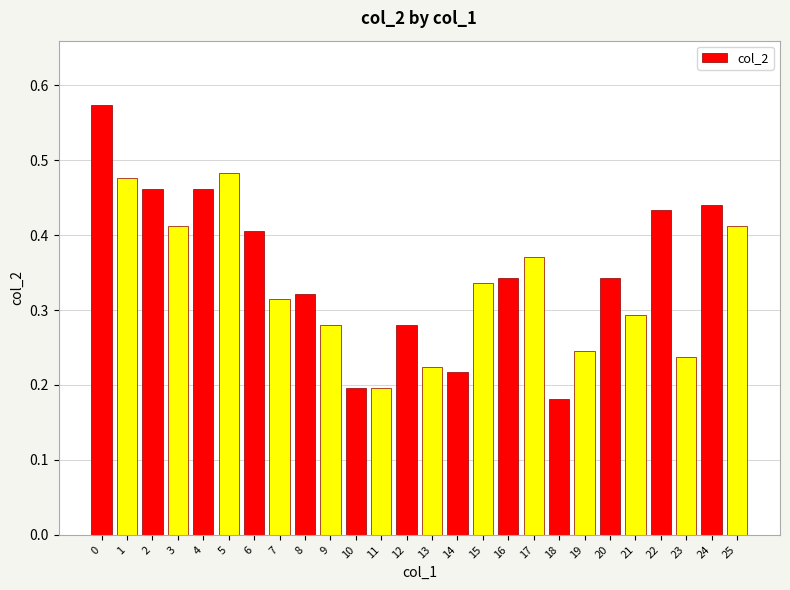

Is it true that the value at 24 is 0.1?

False